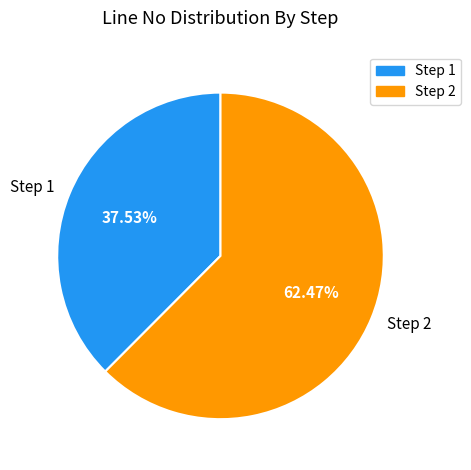

Which category accounts for the majority?

Step 2